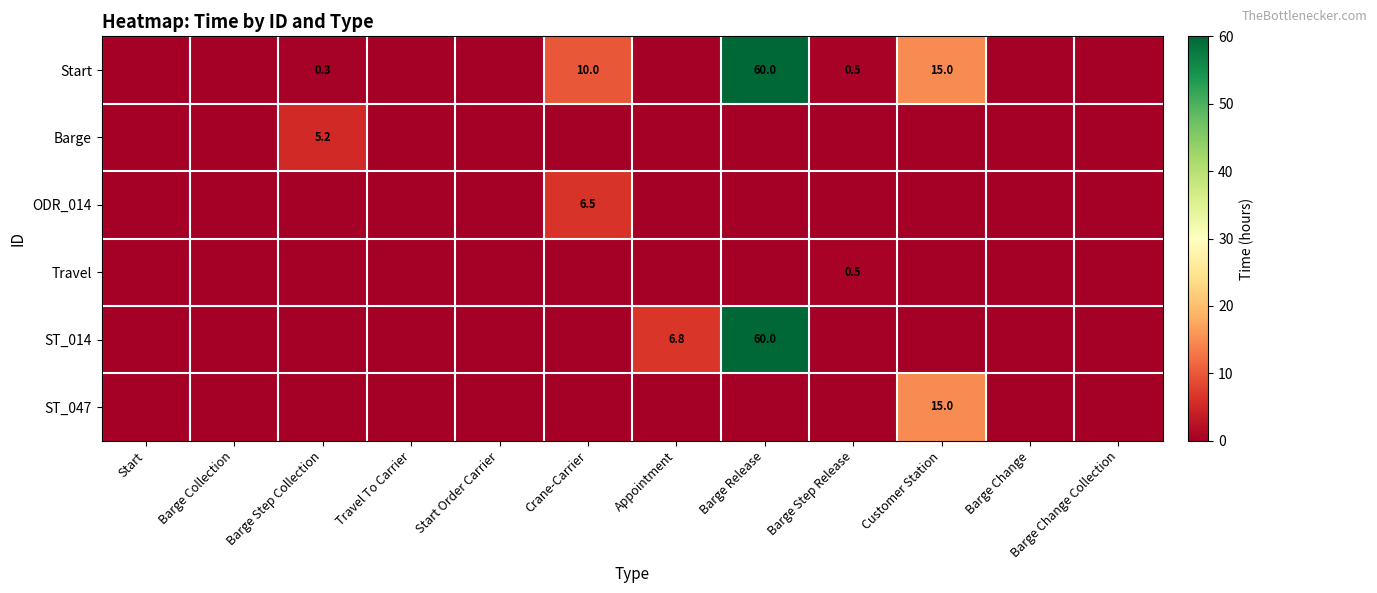

The Start series shows 0.7 at Barge Step Release. True or false?

False